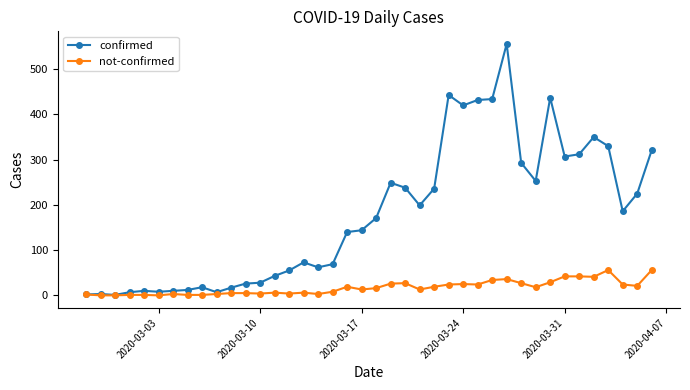

Rank the series by their average value, from highest to lowest.

confirmed, not-confirmed